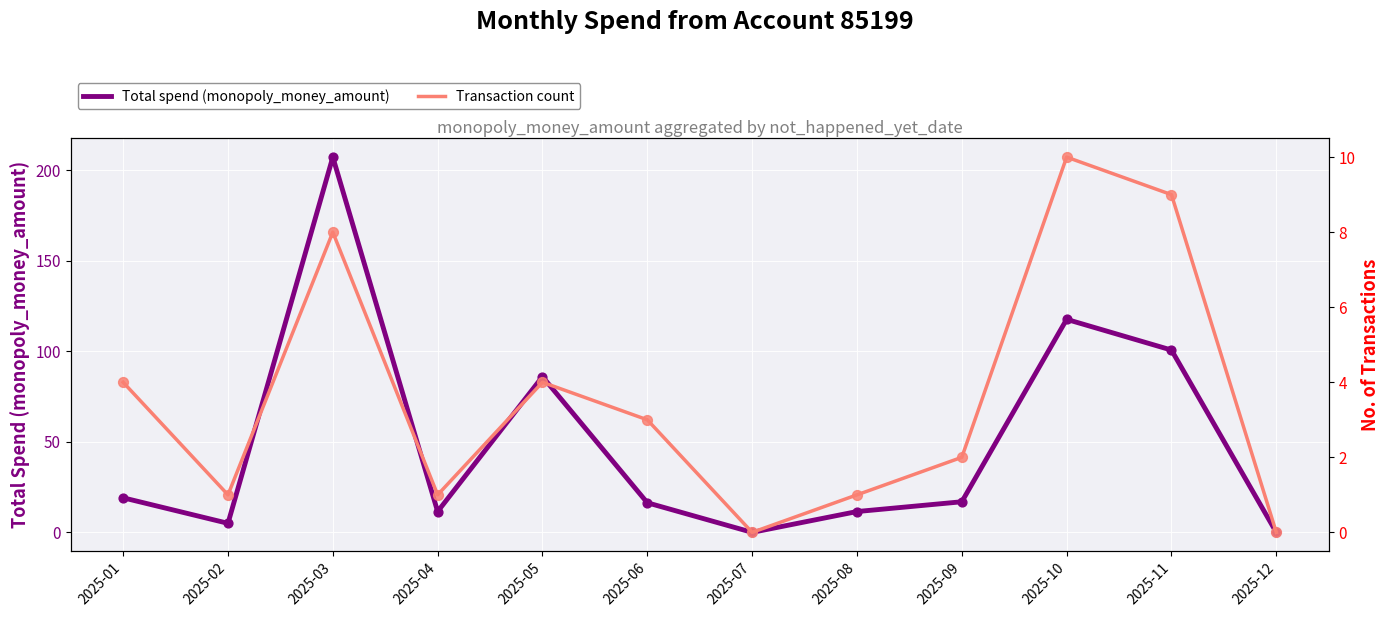

At which category is the sum across all series the highest?

2025-03